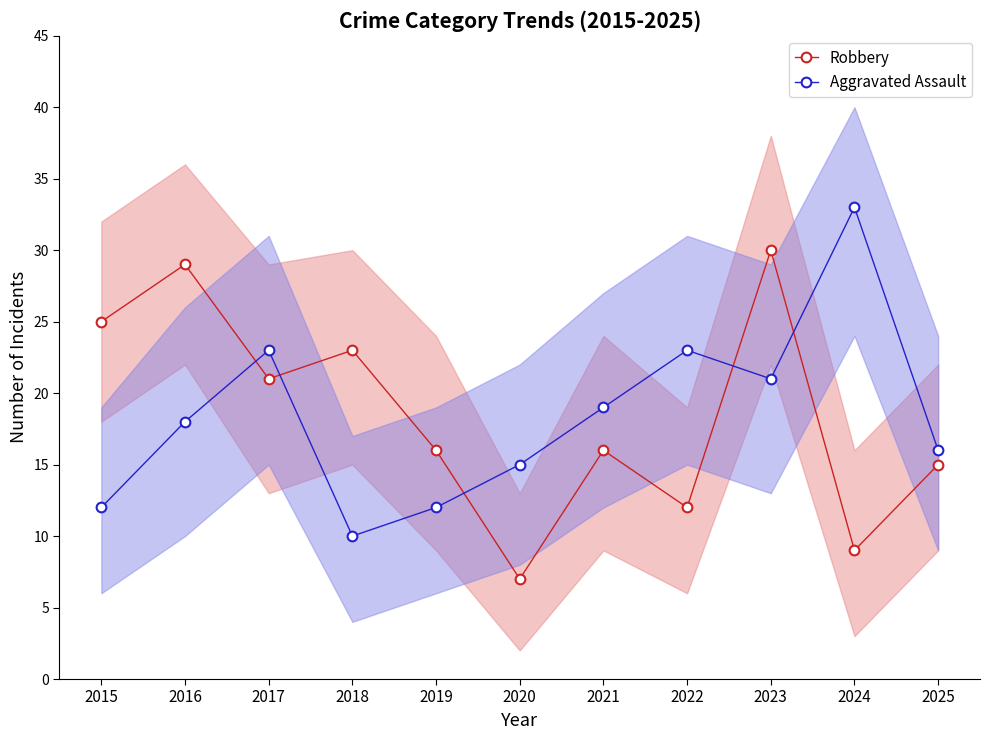

What is the approximate value of Aggravated Assault at 2020?

15